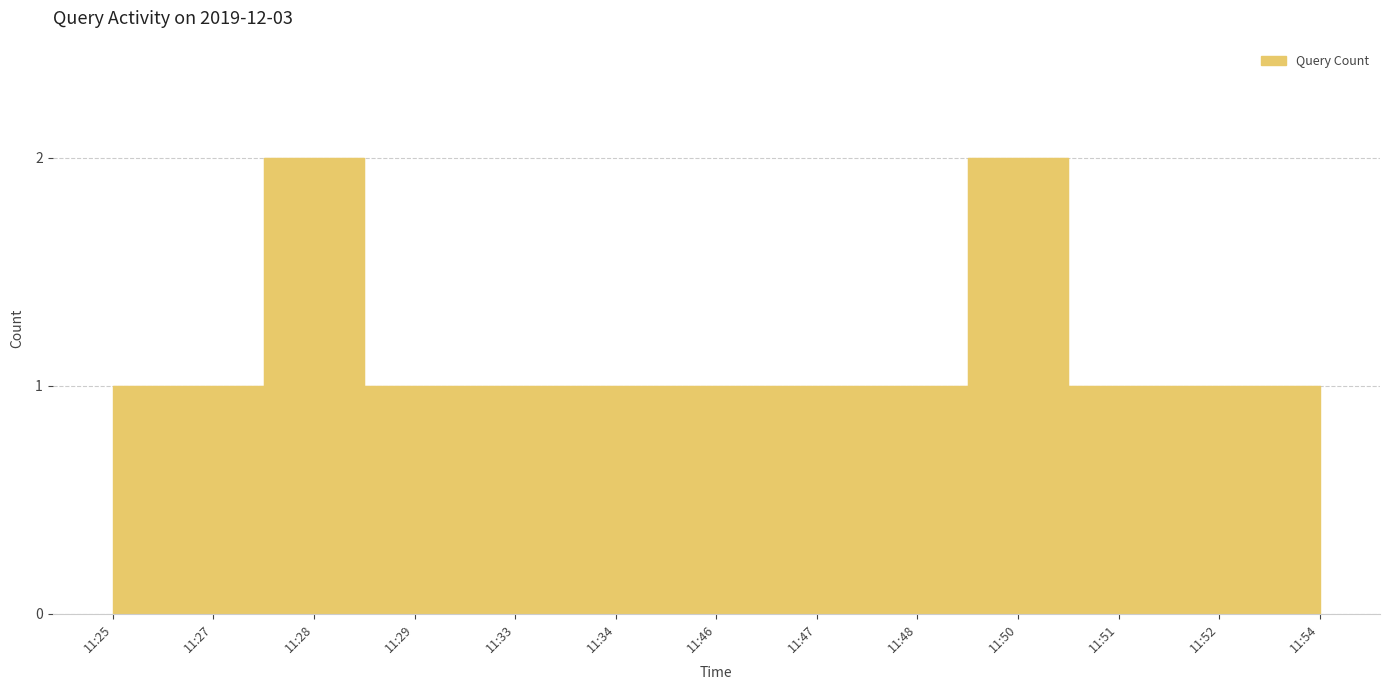

What is the smallest value displayed?

1